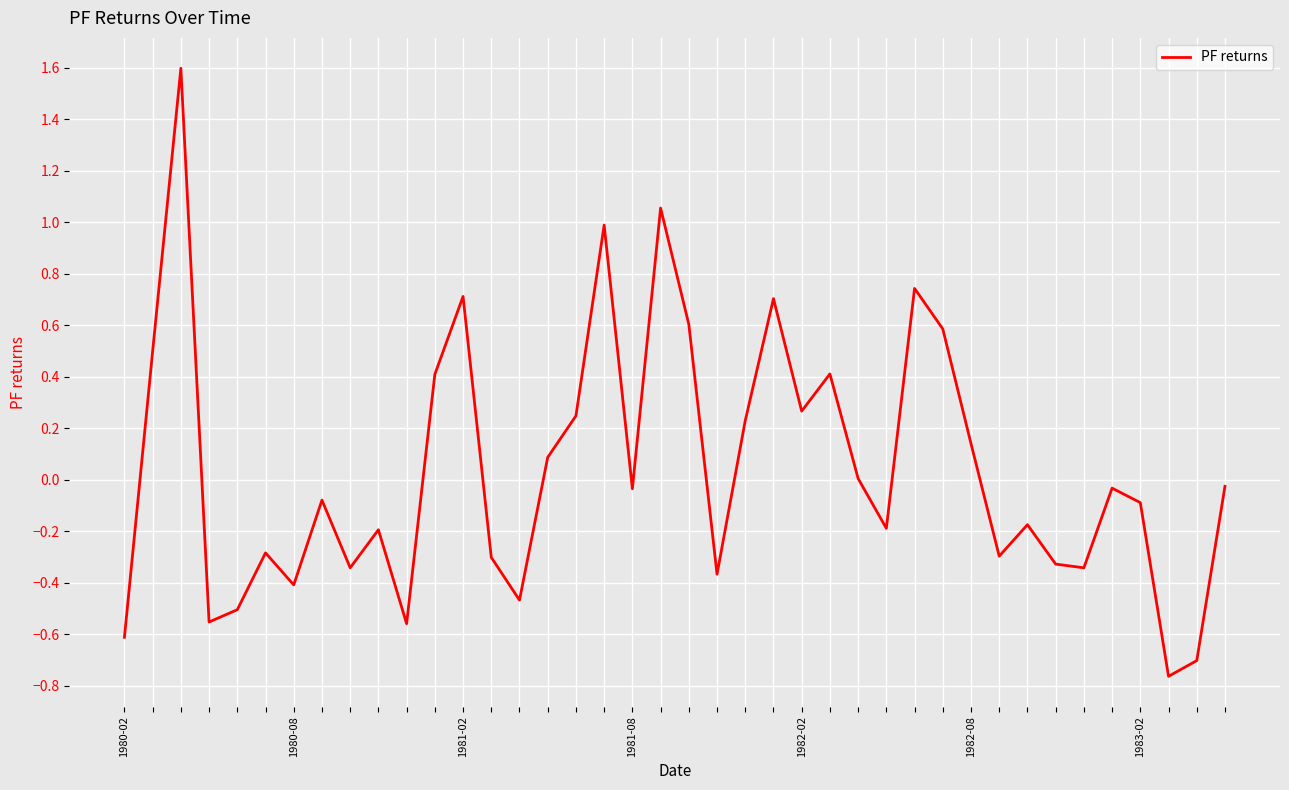

What is the difference between the maximum and minimum values?

2.4